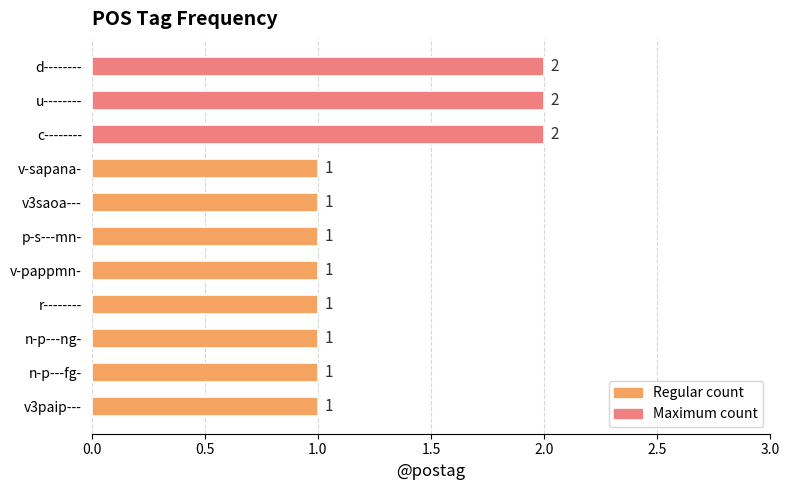

Is it true that the value at v-sapana- is 0?

False